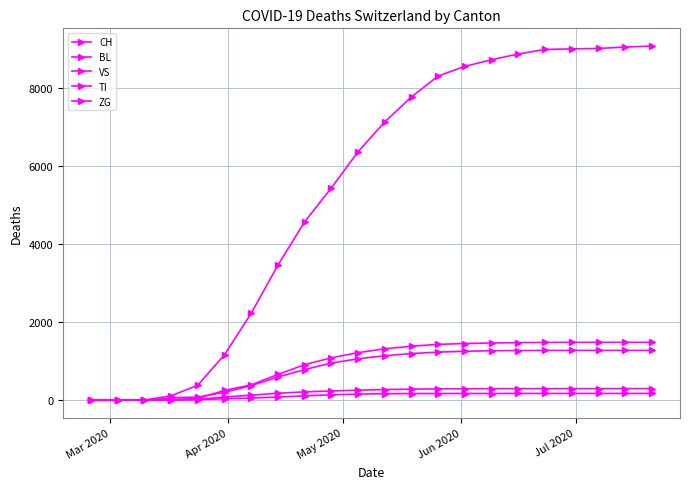

Does the chart display data point markers on the line(s)?

Yes